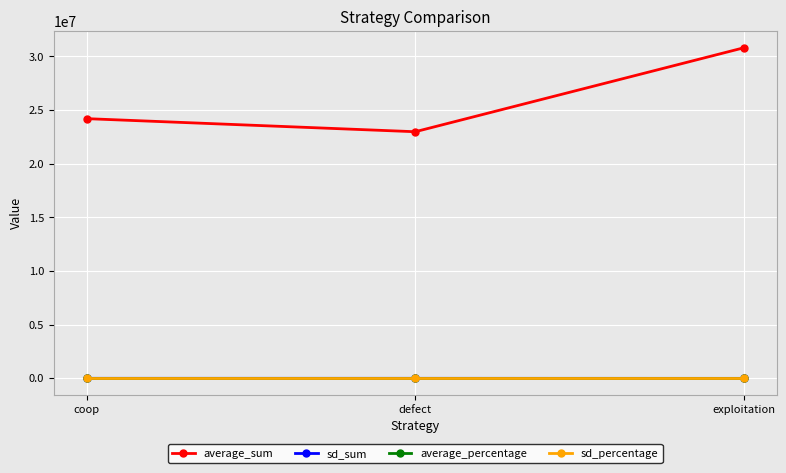

How many lines are shown in the chart?

4